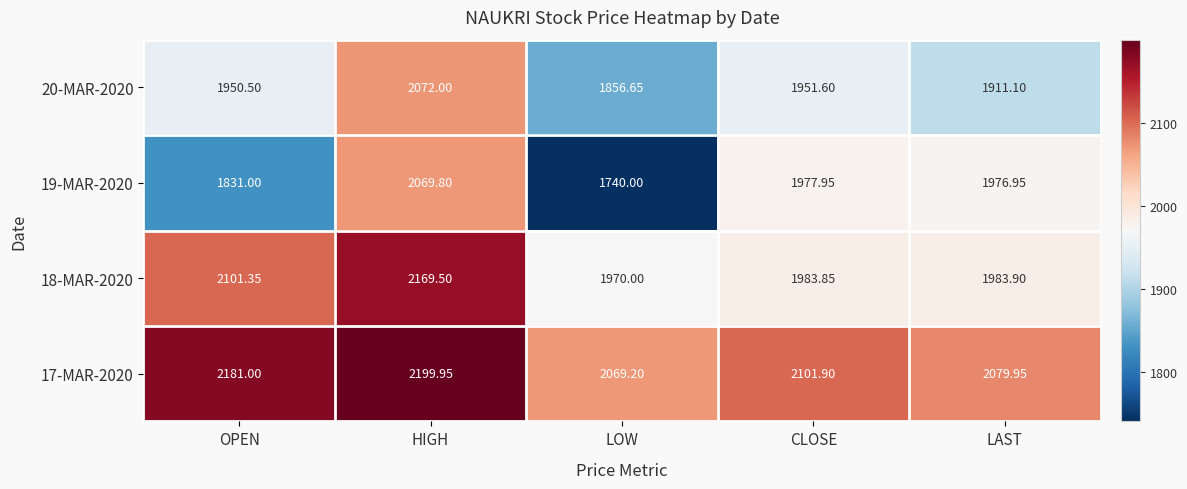

Is the value of 18-MAR-2020 at LAST greater than the value of 19-MAR-2020 at LOW?

Yes